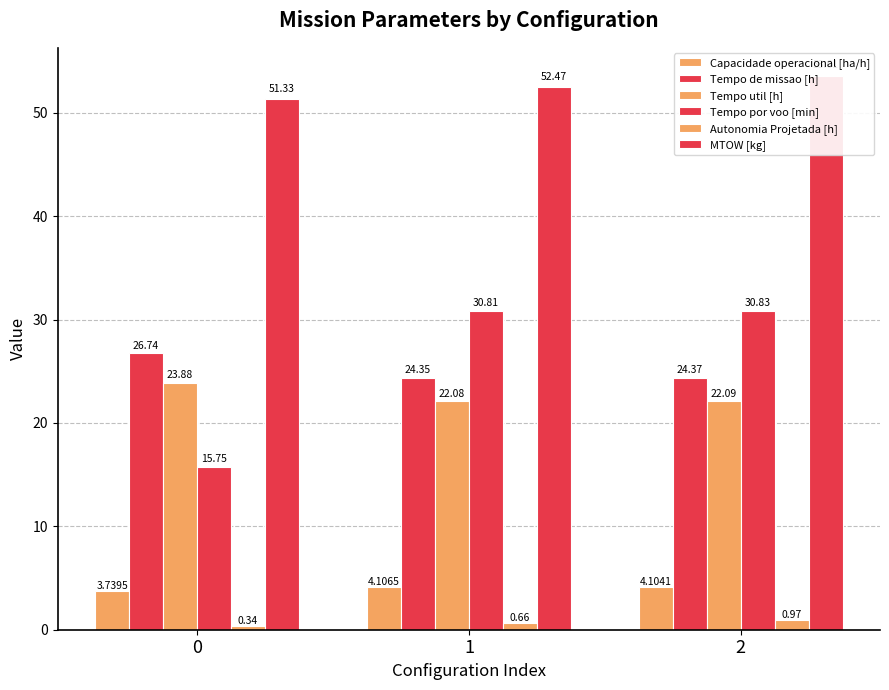

How many bars are there in total?

18